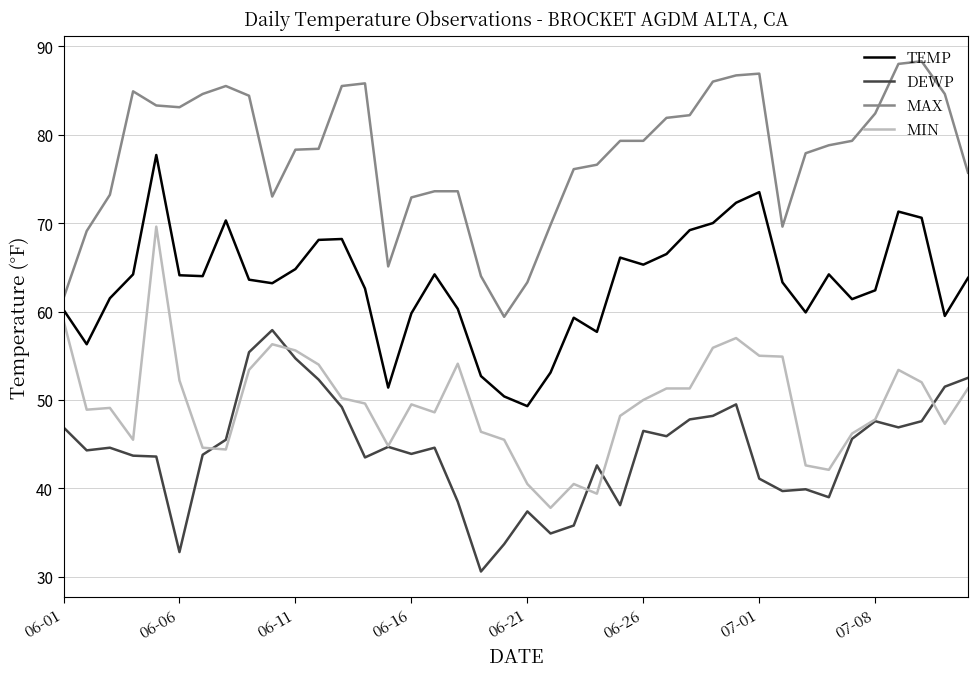

Which series has the largest total across all categories?

MAX